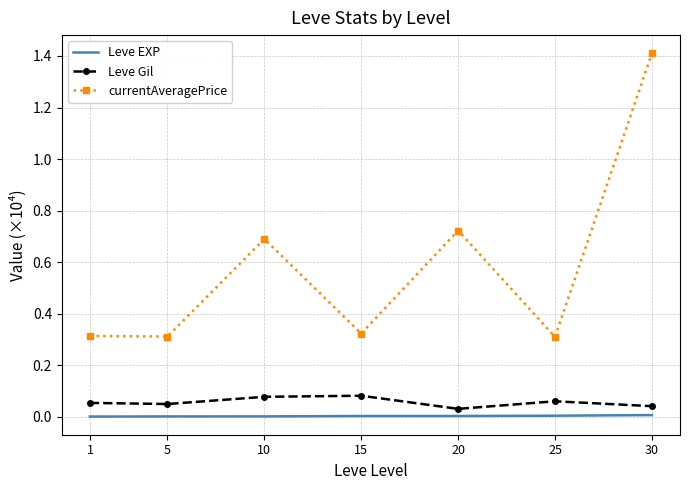

Which series has the widest spread of values?

currentAveragePrice